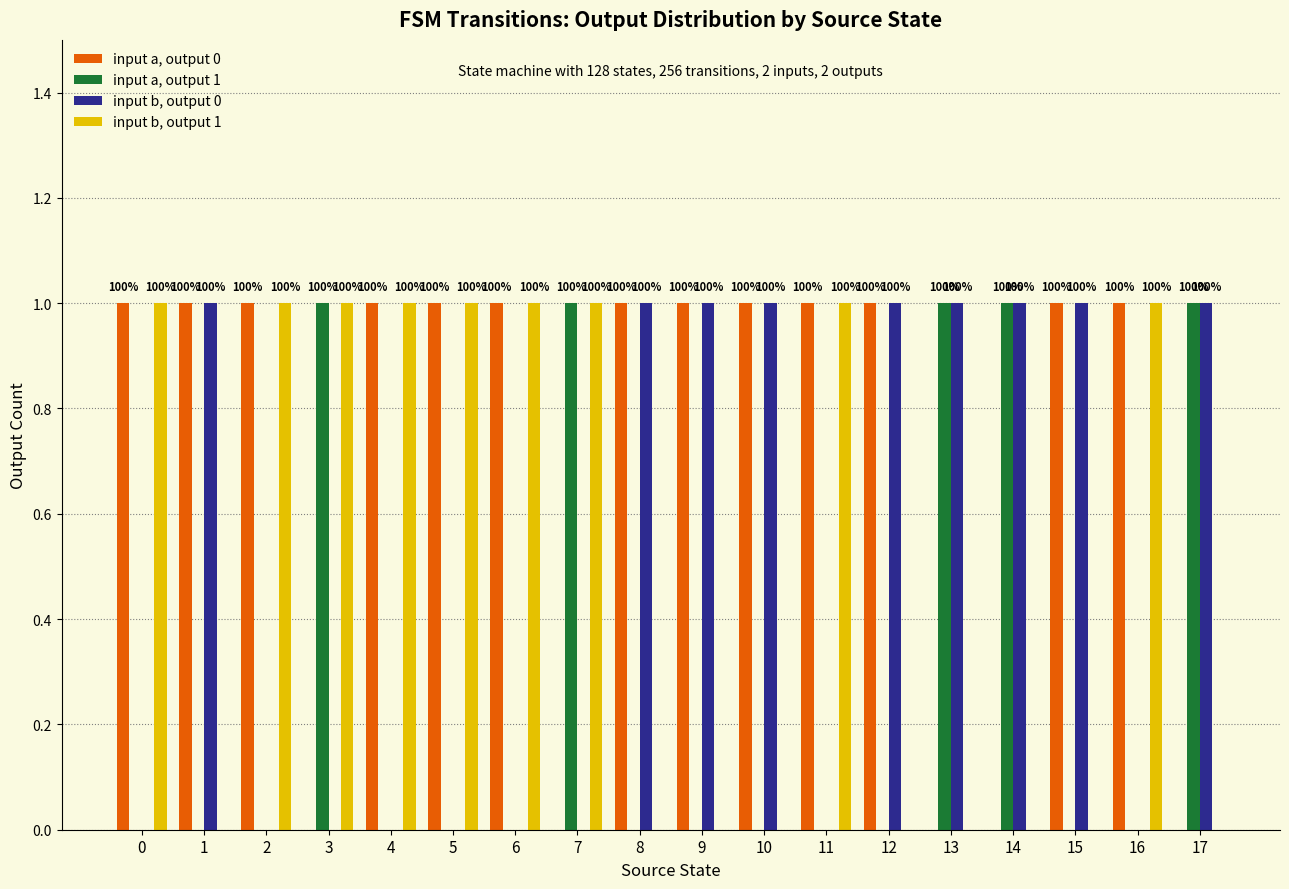

How many groups of bars are there?

18